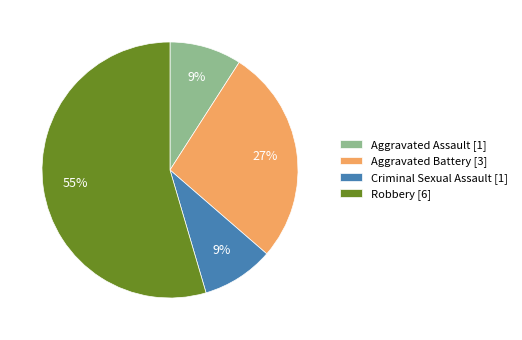

To the nearest percent, what is the average slice percentage?

25%